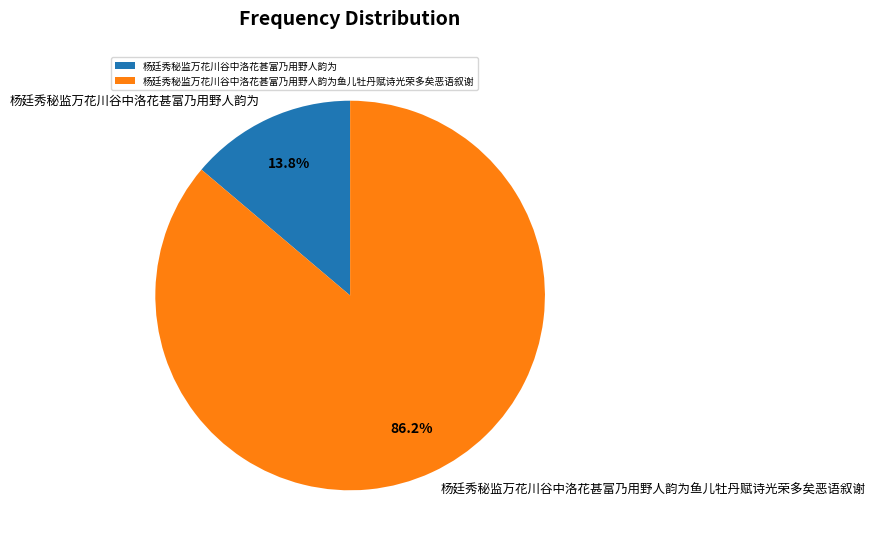

The 杨廷秀秘监万花川谷中洛花甚富乃用野人韵为 slice represents 14% of the pie. True or false?

True